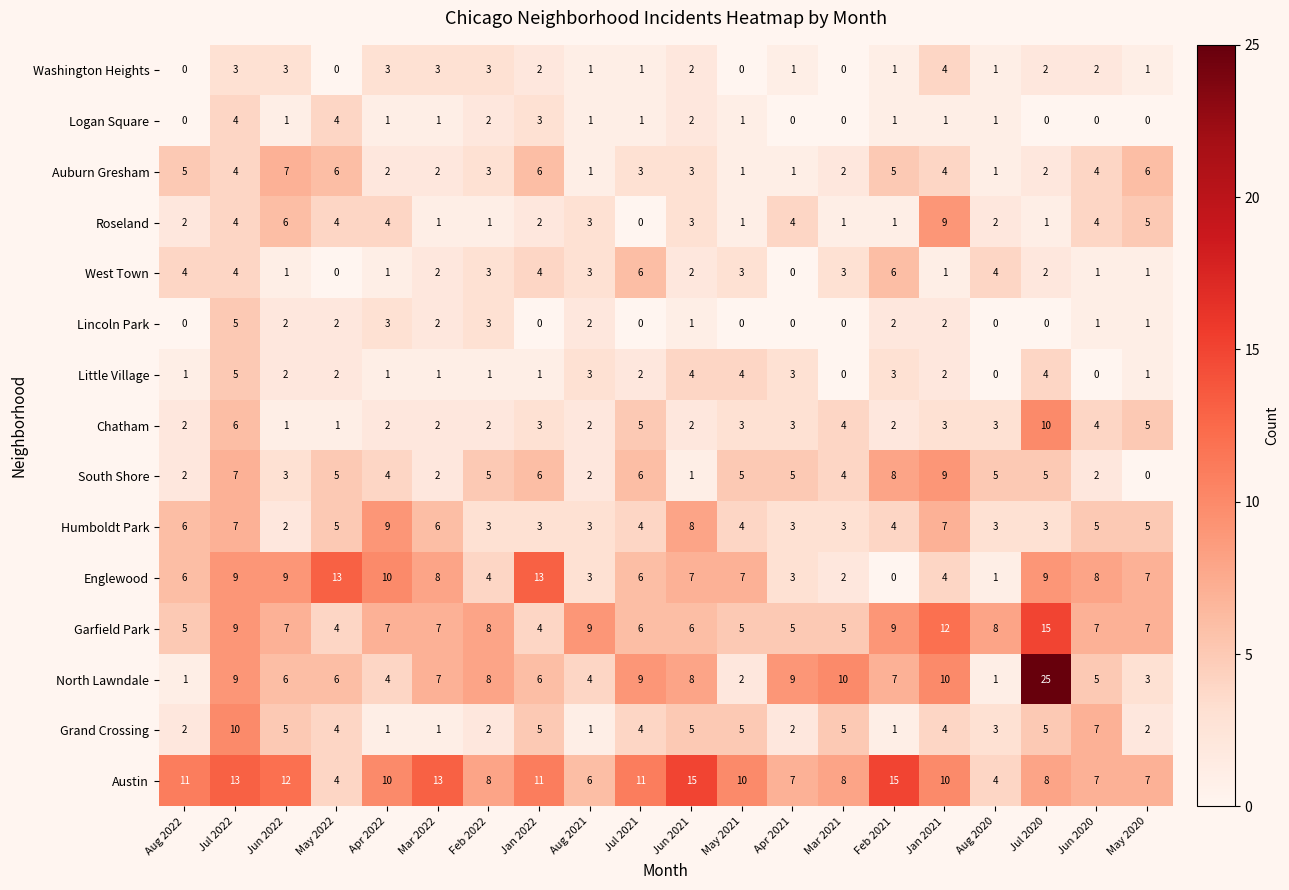

Between May 2021 and Jun 2020, which series saw the biggest shift?

Little Village